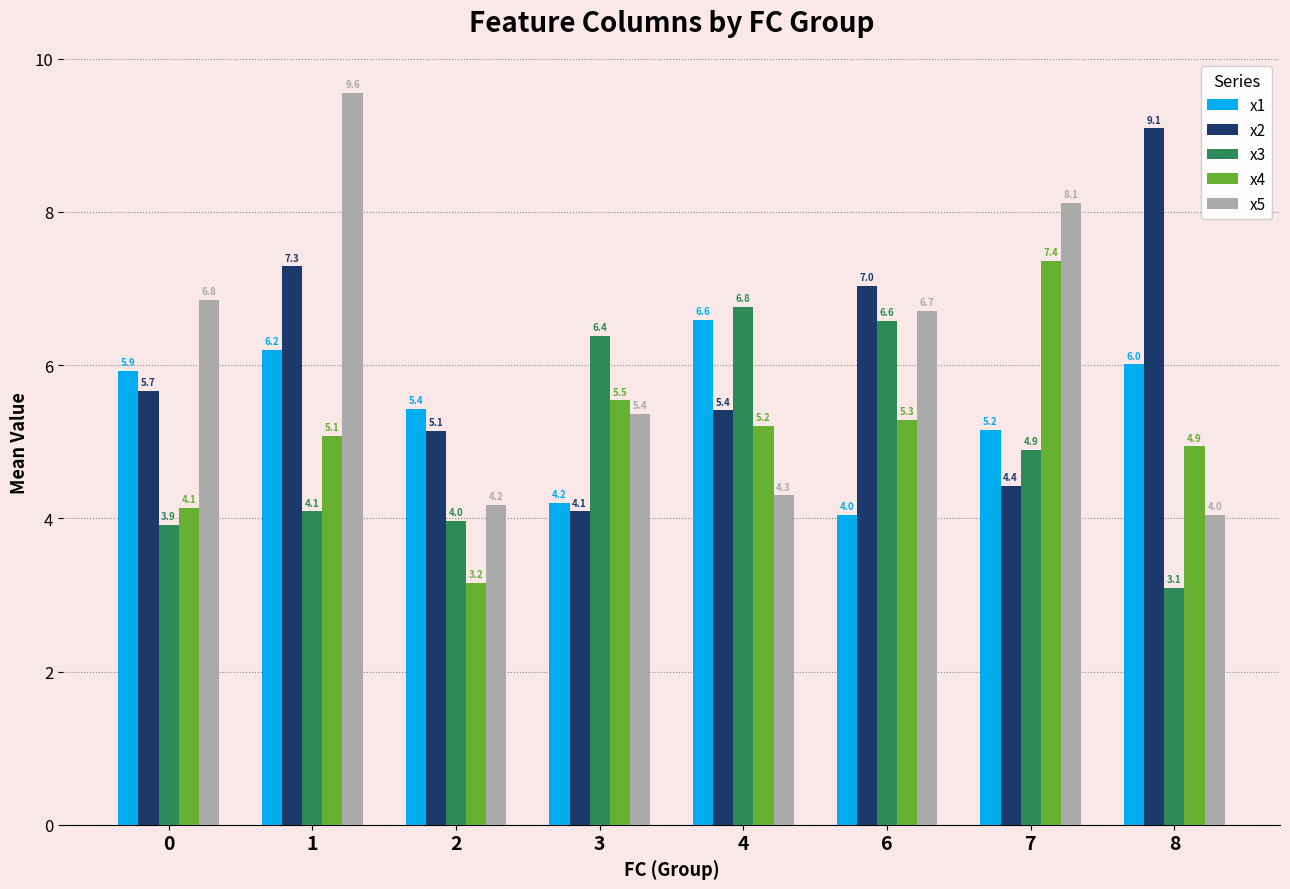

The x3 series shows 4.1 at 6. True or false?

False